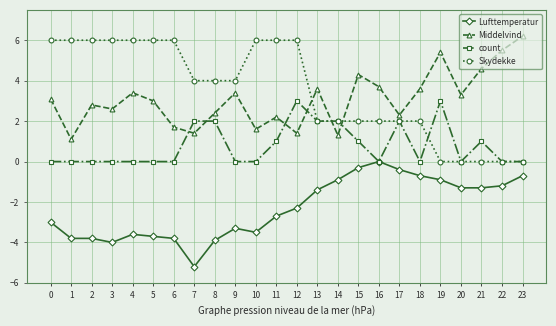

What is the spread (max minus min) of values at 14?

2.9